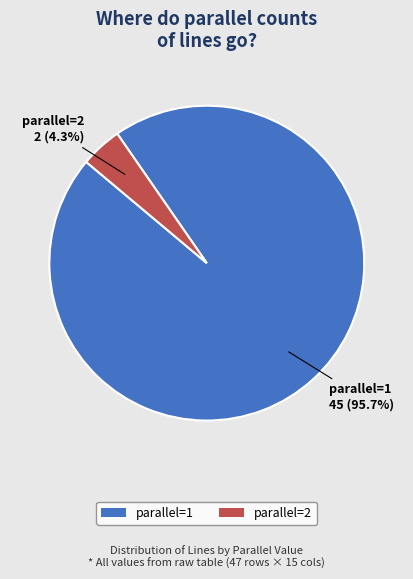

What is the total percentage of parallel=2 and parallel=1?

100.0%